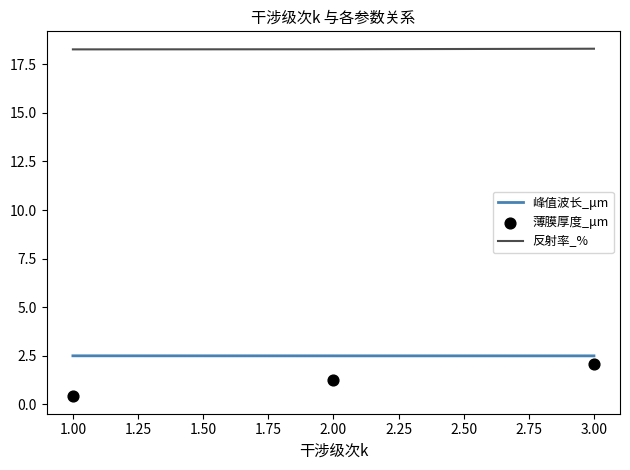

Which series has the largest Y range (max minus min)?

薄膜厚度_μm